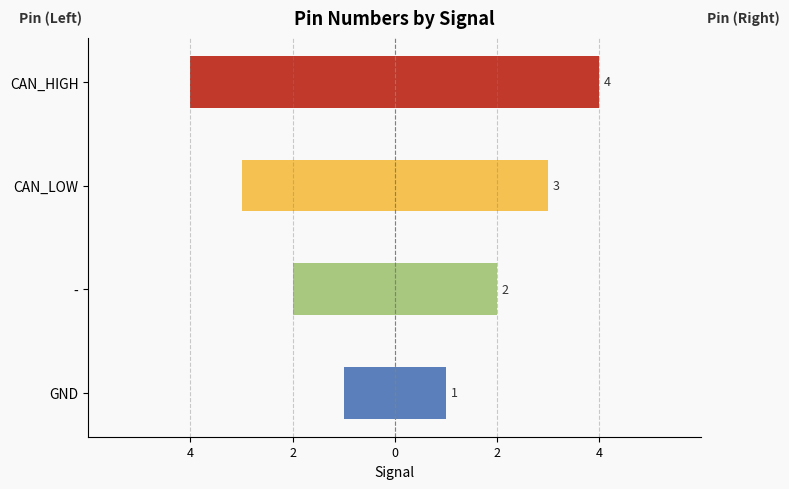

Reading right to left, what are all the values shown in this chart?

Pin: -4	-3	-2	-1
Pin (right): 4	3	2	1